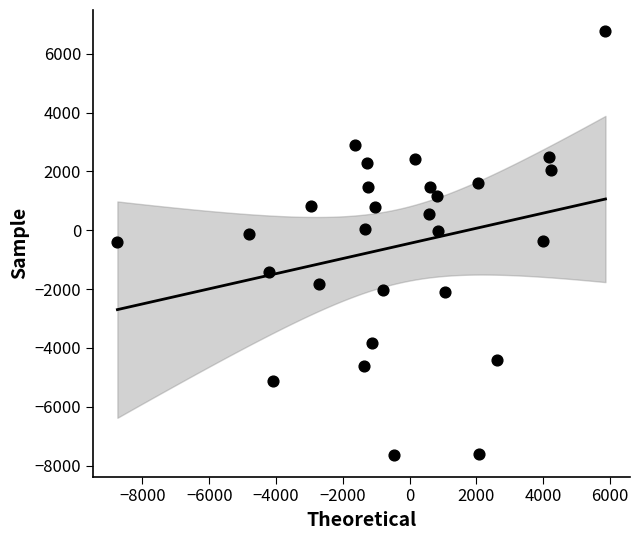

What is the range of Y values (max minus min)?

14416.2